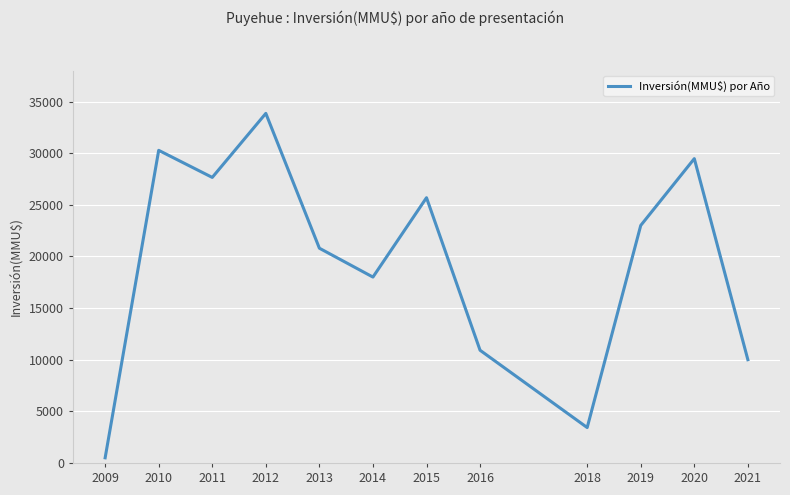

What is the smallest value displayed?

500